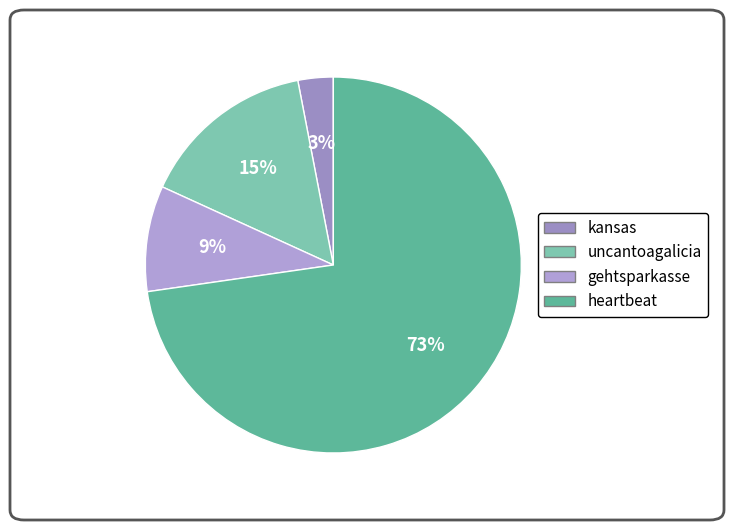

Which slice is the smallest?

kansas